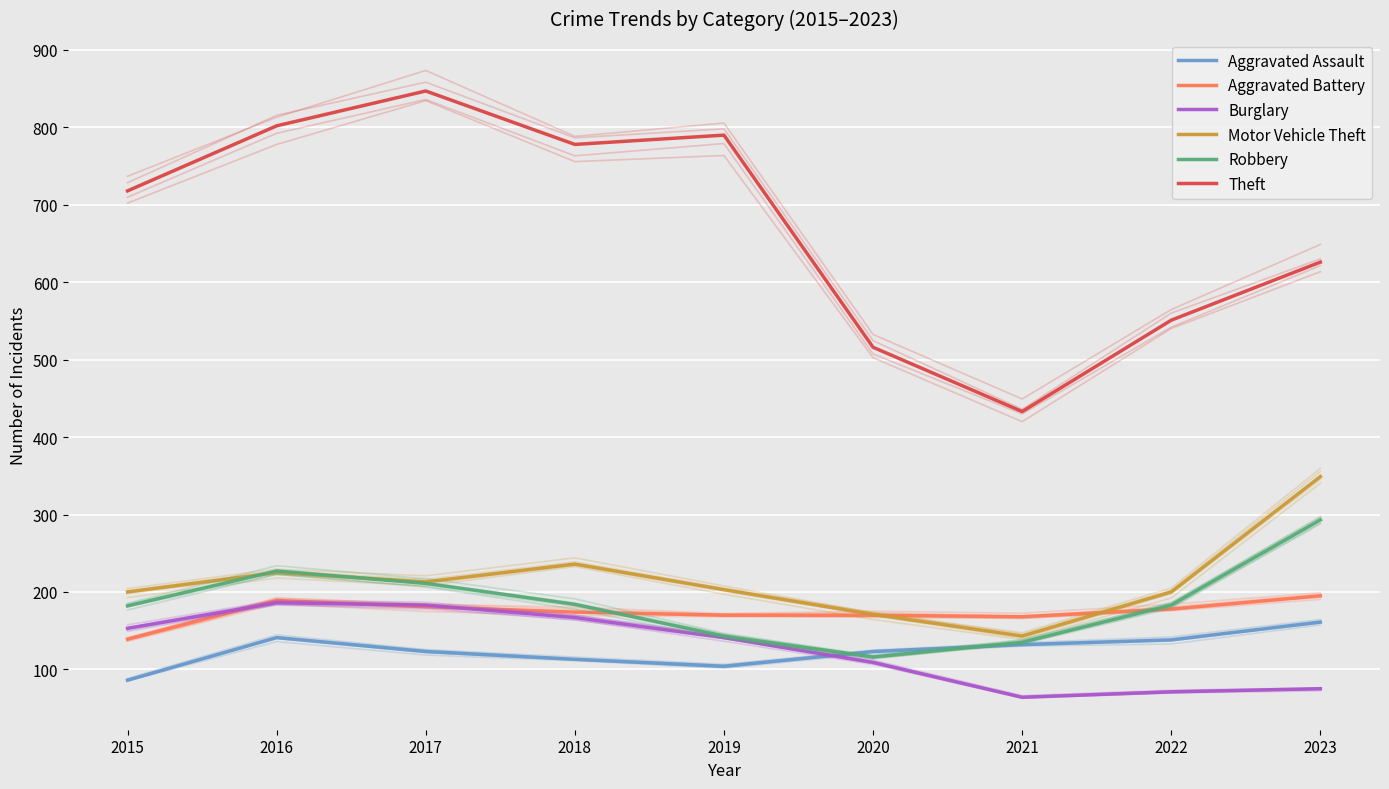

The value of Burglary at 2023 is 75. True or false?

True